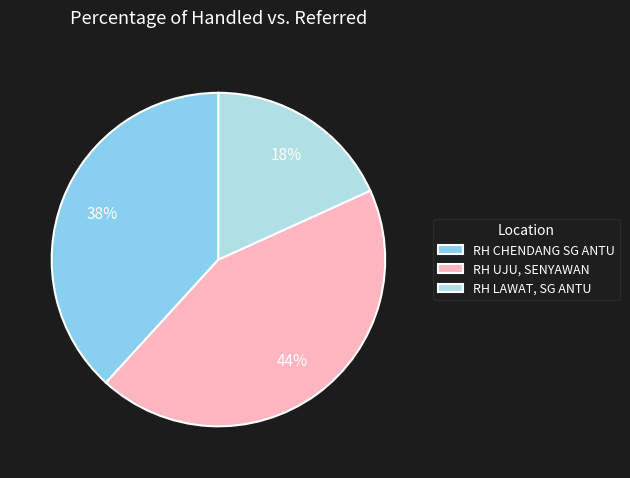

What percentage is the RH LAWAT, SG ANTU slice, to the nearest percent?

18%